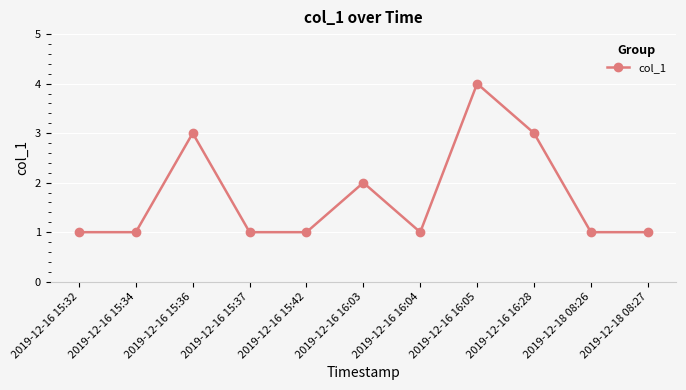

Which has a higher value, 2019-12-16 16:03 or 2019-12-16 15:34?

2019-12-16 16:03